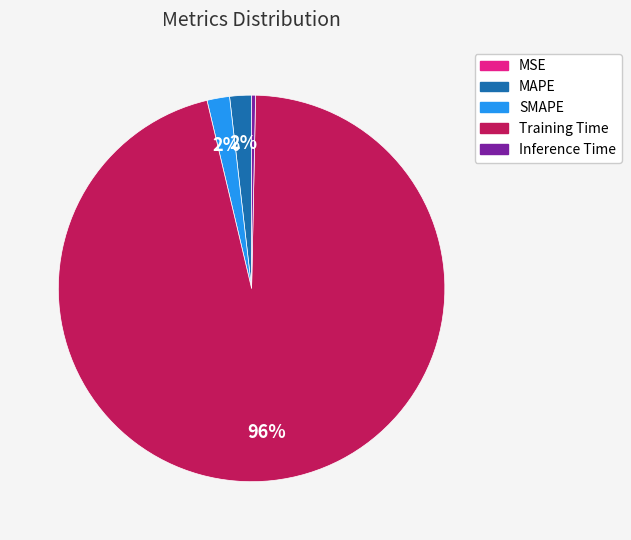

Combined, do MAPE and Training Time account for over 50%?

Yes